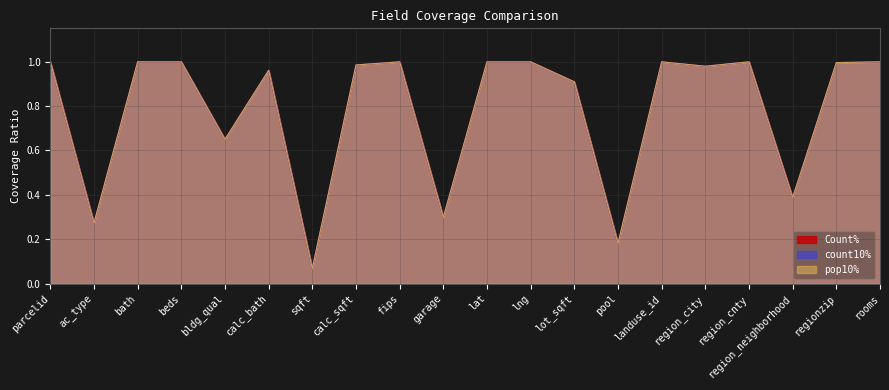

Where is the first local minimum for pop10%?

ac_type